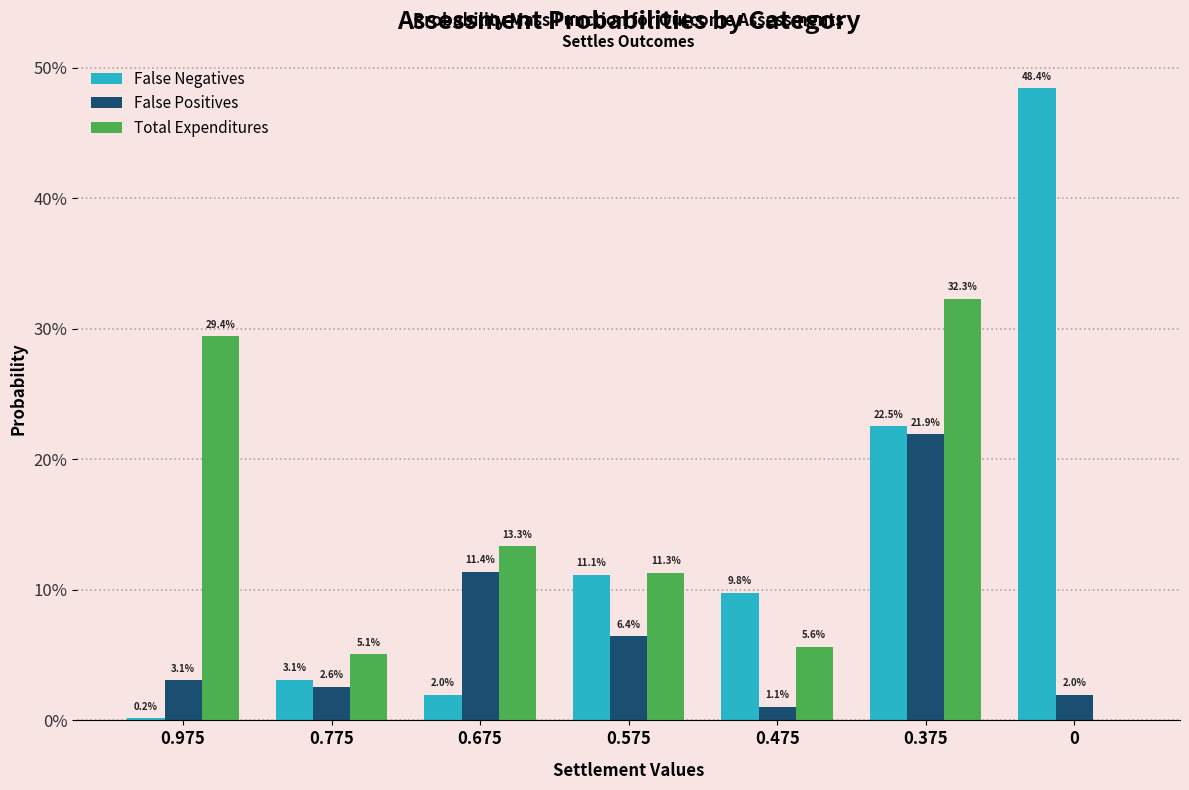

What is the difference between the False Positives values at 0 and 0.375?

0.2